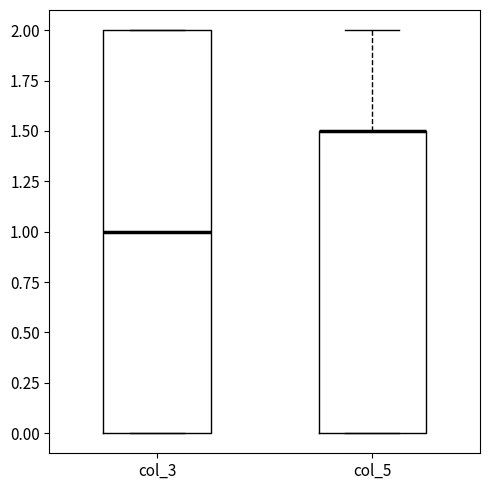

Reading left to right, transcribe this box plot: for each box, give where its median line is, the range the box spans, and where its two whiskers end, as read against the y-axis. The values are not printed on the chart, so give them approximately, as read against the axis.

col_3: median 1.0, box 0.0 to 2.0, whiskers 0.0 to 2.0
col_5: median 1.5 (drawn on the box's upper edge), box 0.0 to 1.5, whiskers 0.0 to 2.0